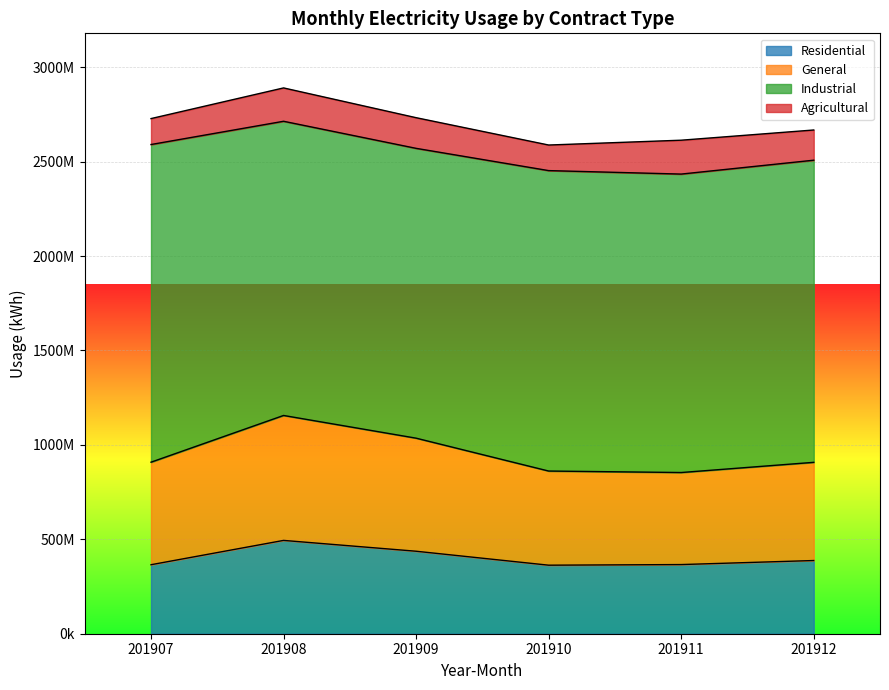

Which category has the lowest value across all series?

201910